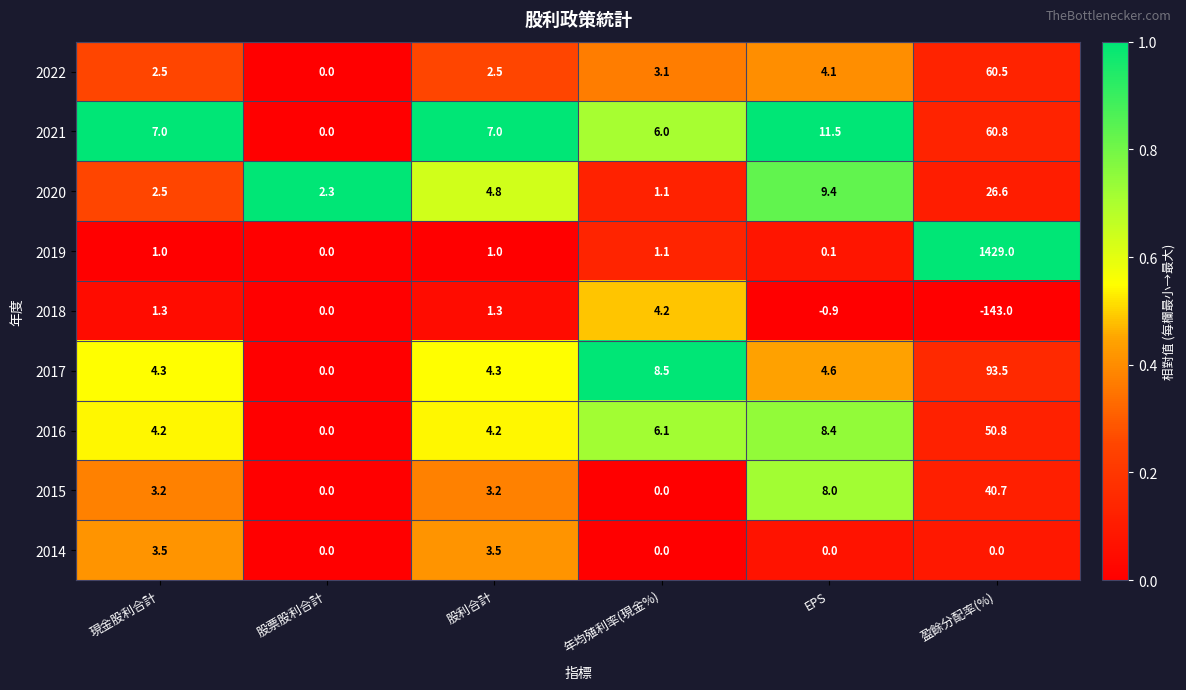

Which series has the largest total across all categories?

2019